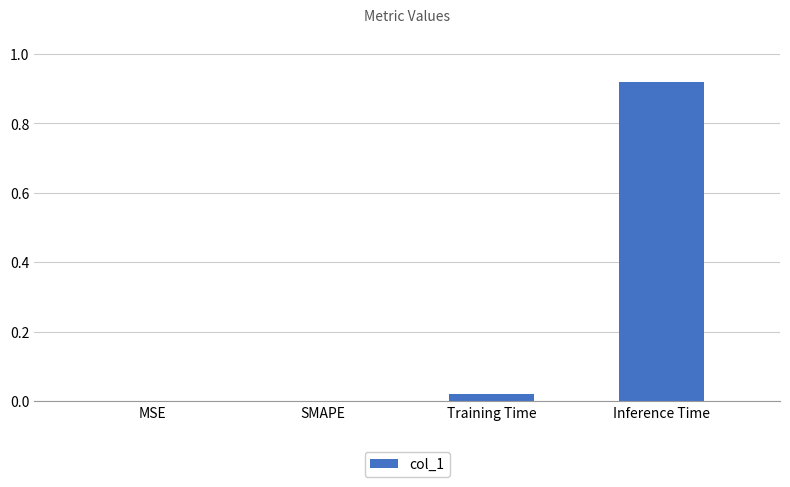

What is the change in value from MSE to Inference Time?

+0.9